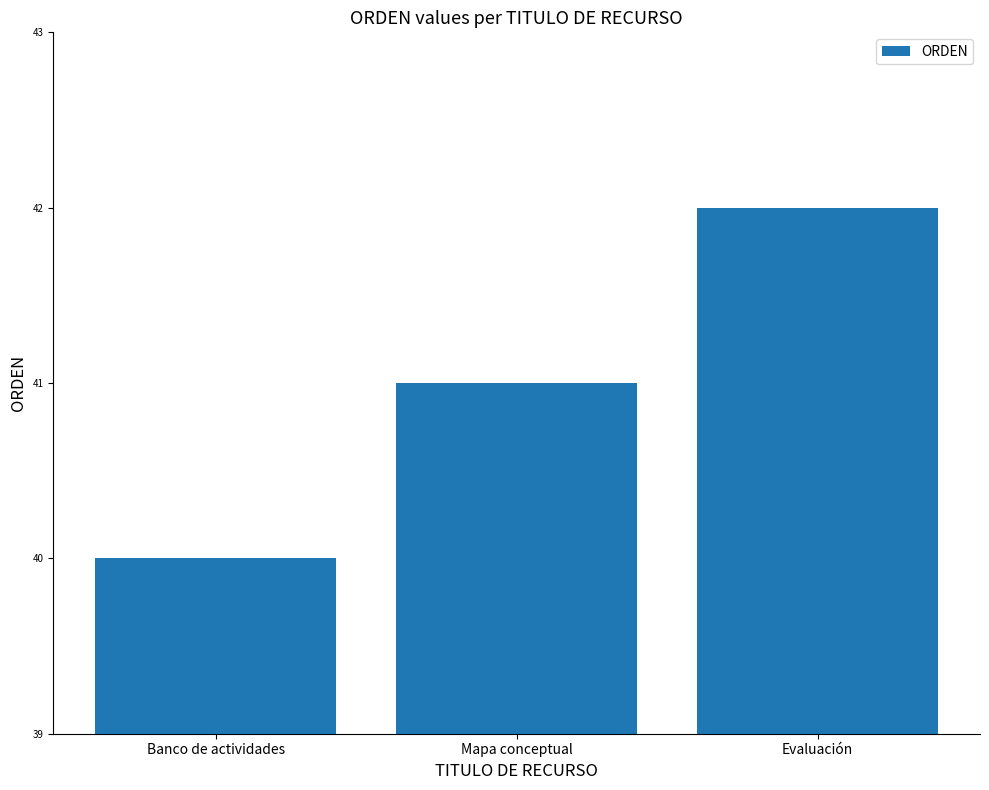

What is the maximum value shown in the chart?

42